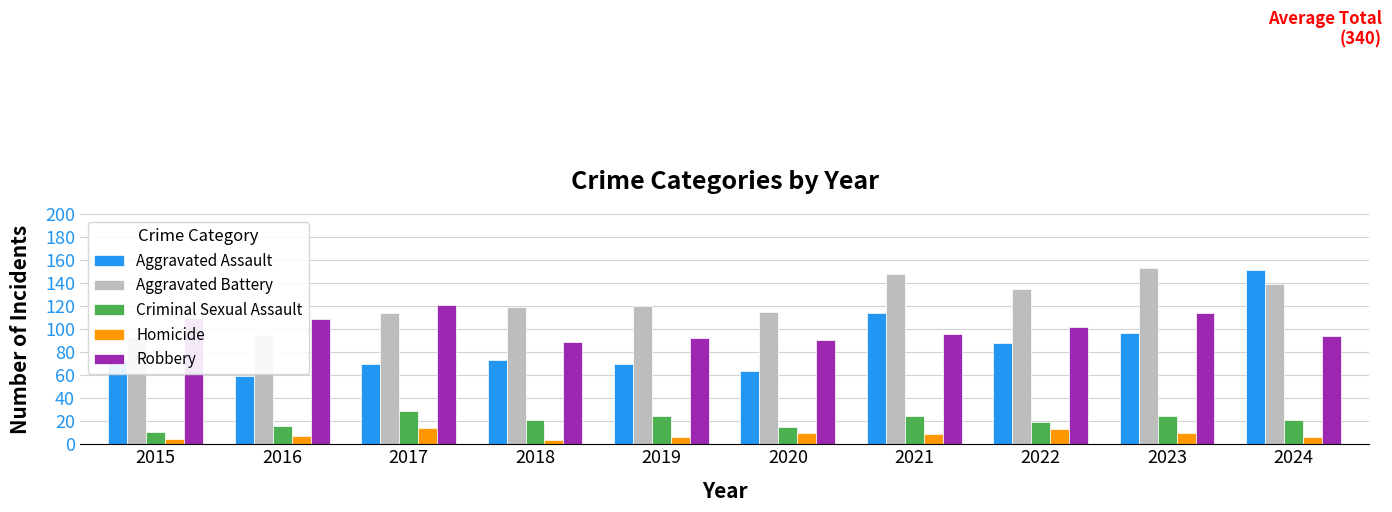

Read the Homicide value at 2017, to the nearest 10.

10